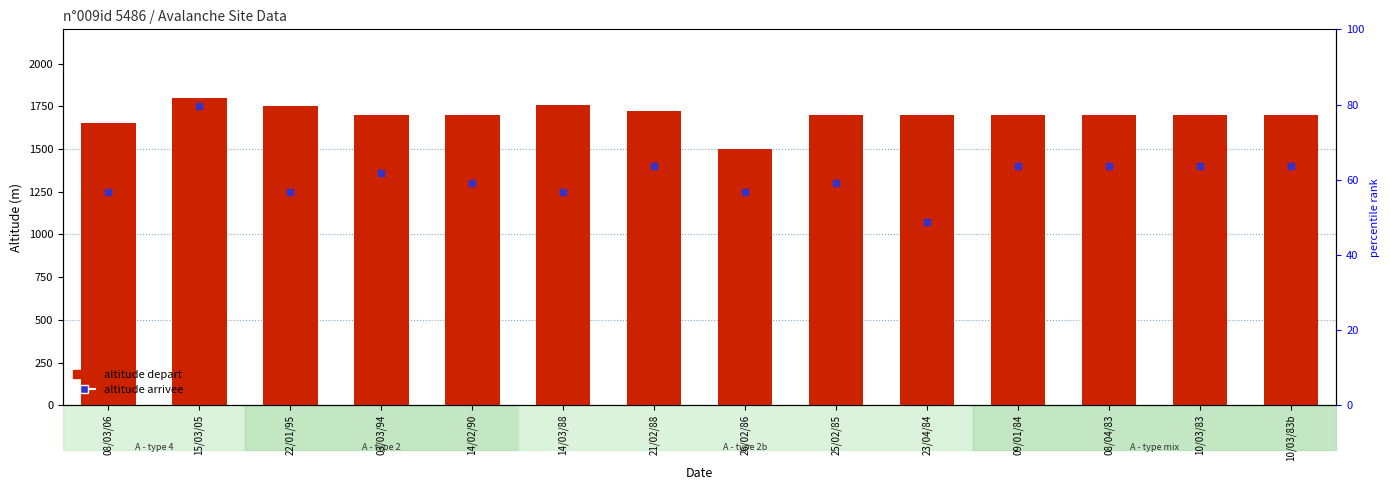

At how many categories does at least one series exceed 1411?

14